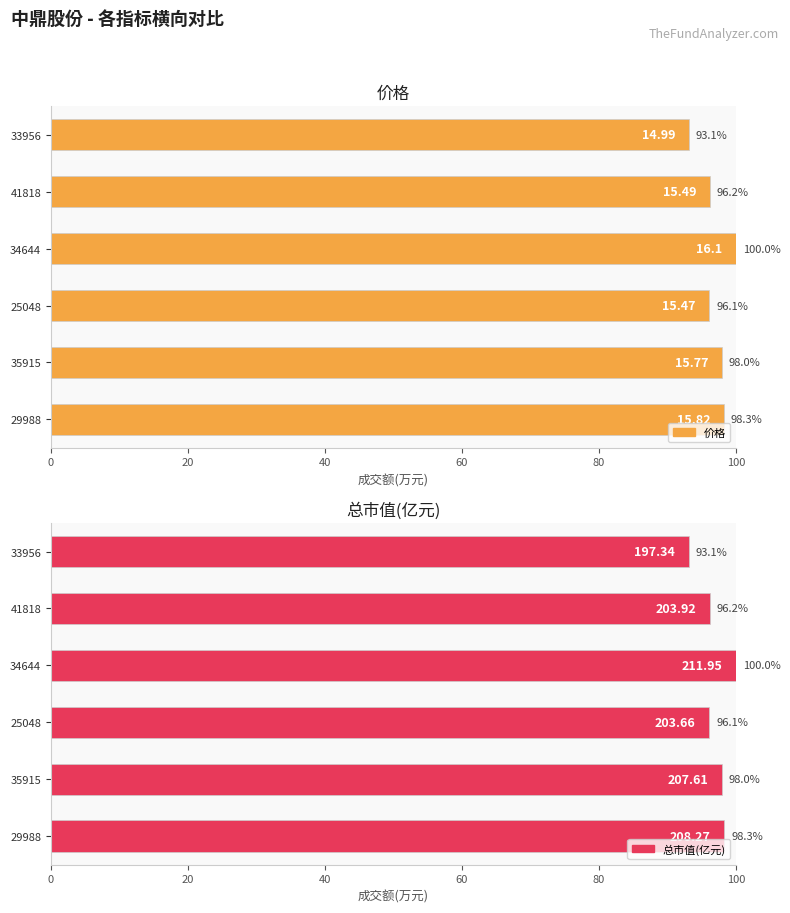

What is the sum of all 价格 values?

581.6